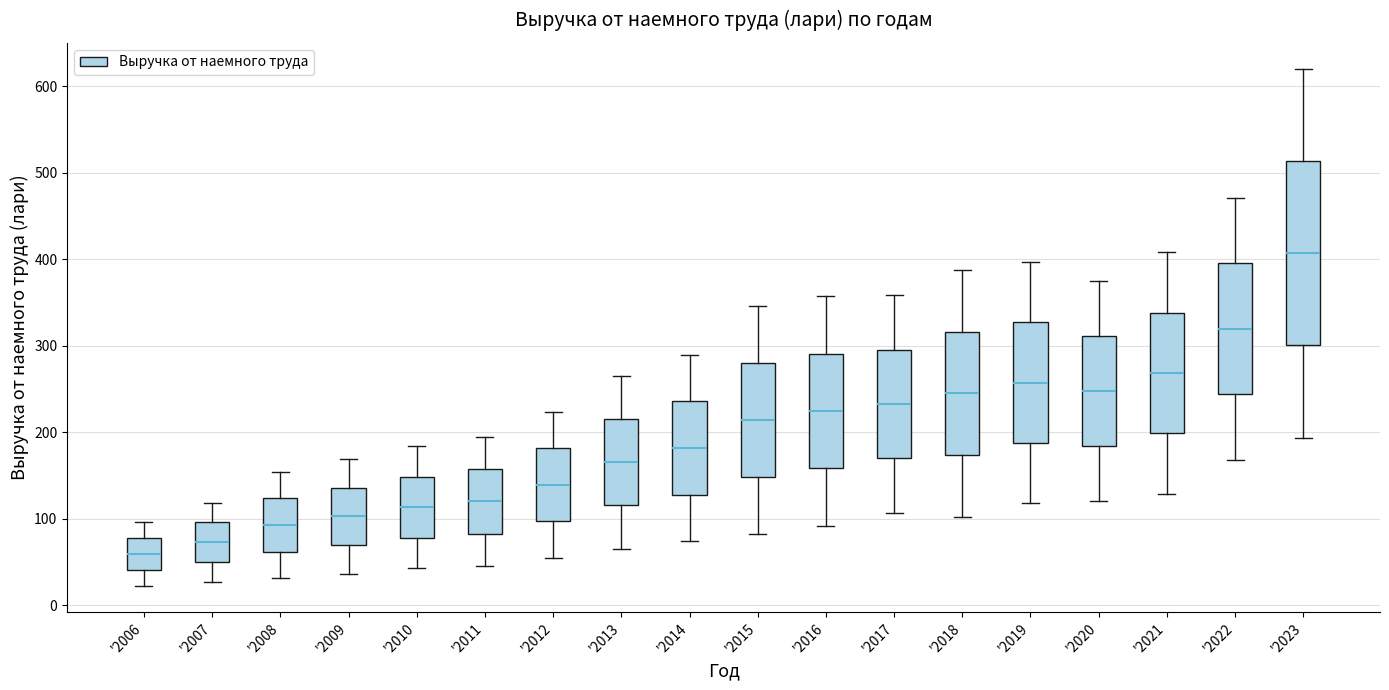

Comparing the boxes themselves (not the whiskers), which one is the tallest?

'2023